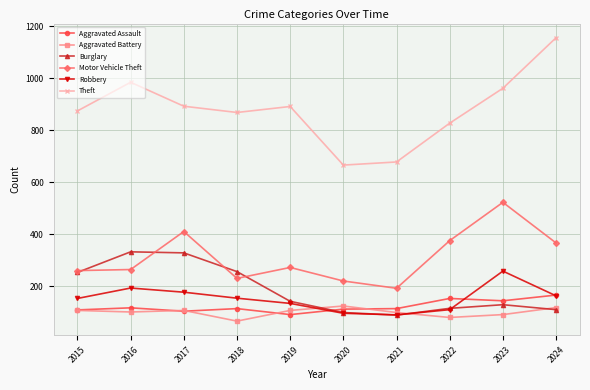

What is the spread (max minus min) of values at 2021?

588